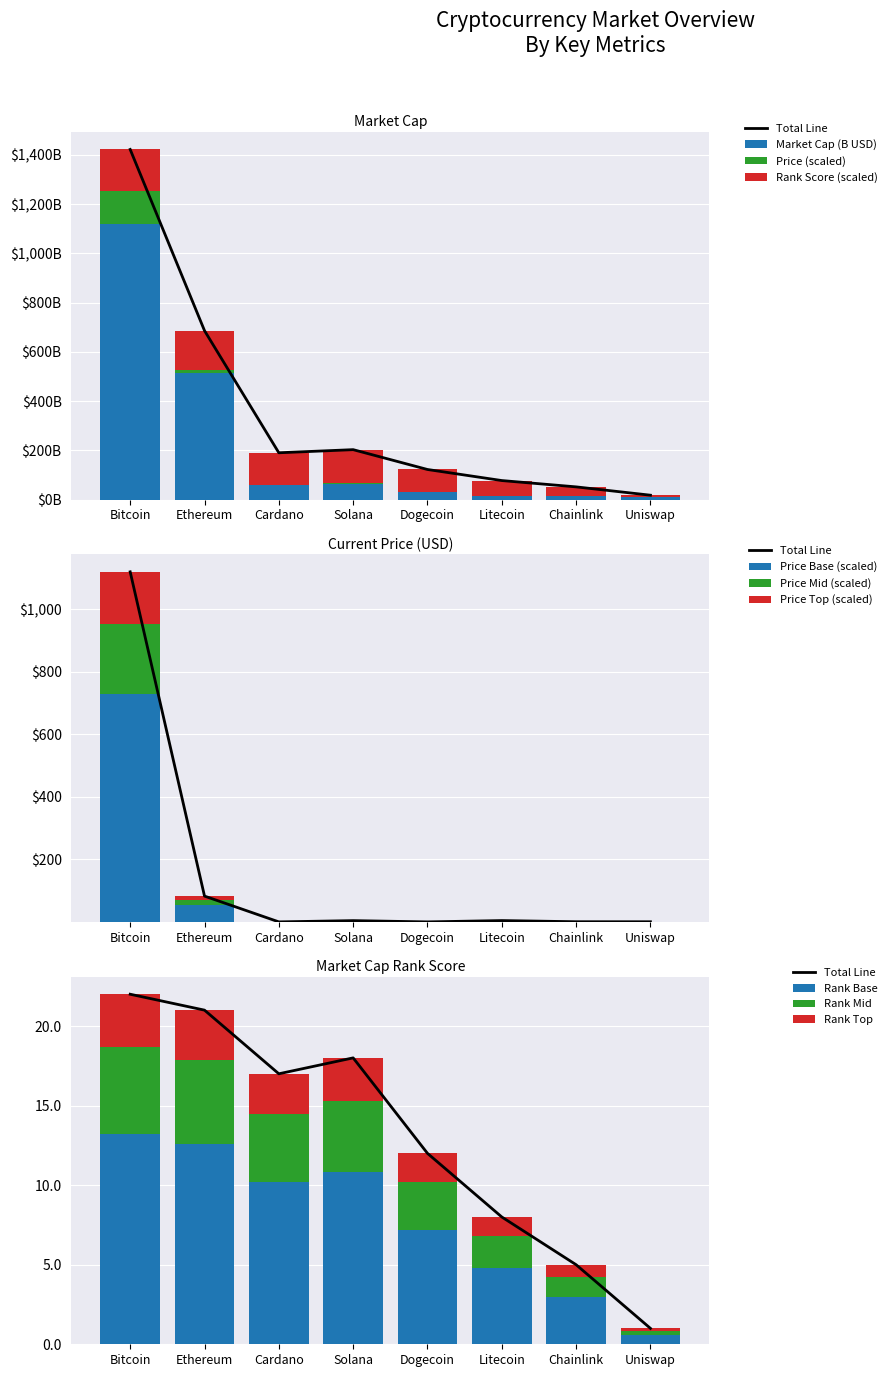

Rank the series by their maximum value, from highest to lowest.

market_cap, current_price, market_cap_rank